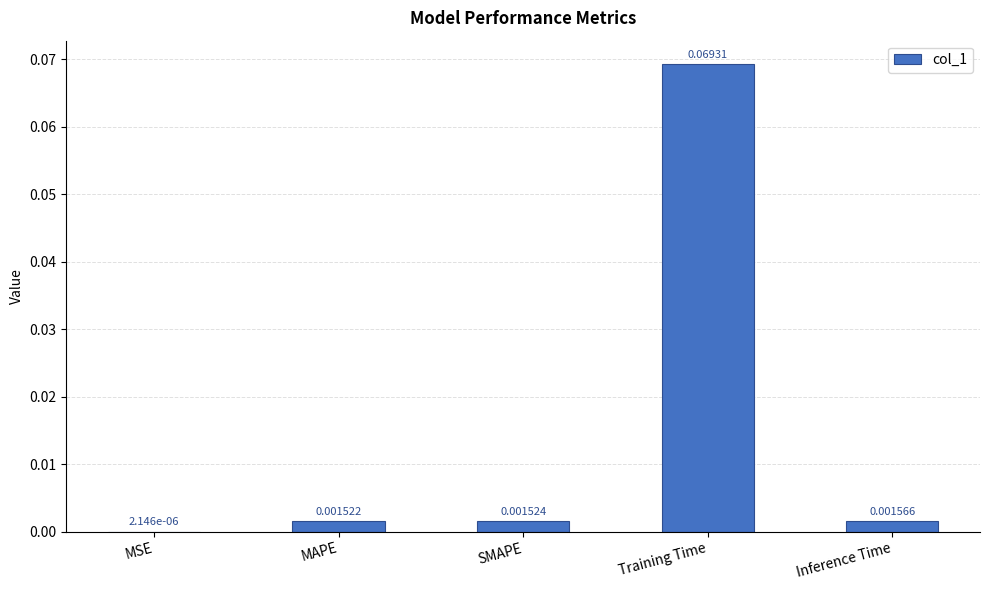

Between MSE and SMAPE, which is larger?

SMAPE